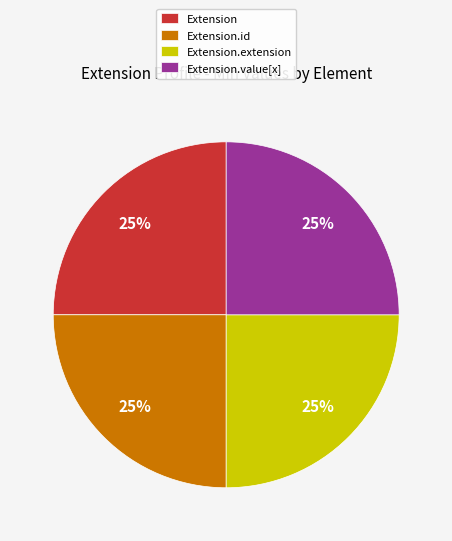

What is the ratio of the value at Extension.value[x] to the value at Extension.id?

1.0